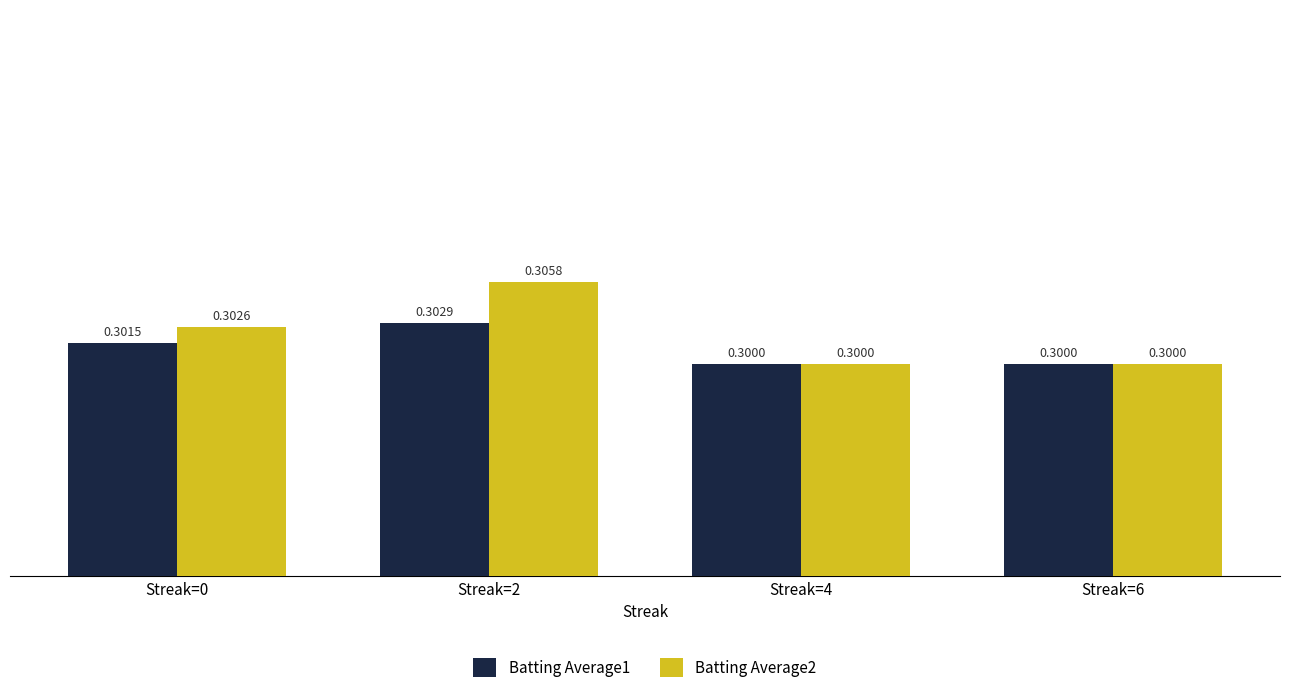

Which series changed the most between Streak=0 and Streak=2?

Batting Average2